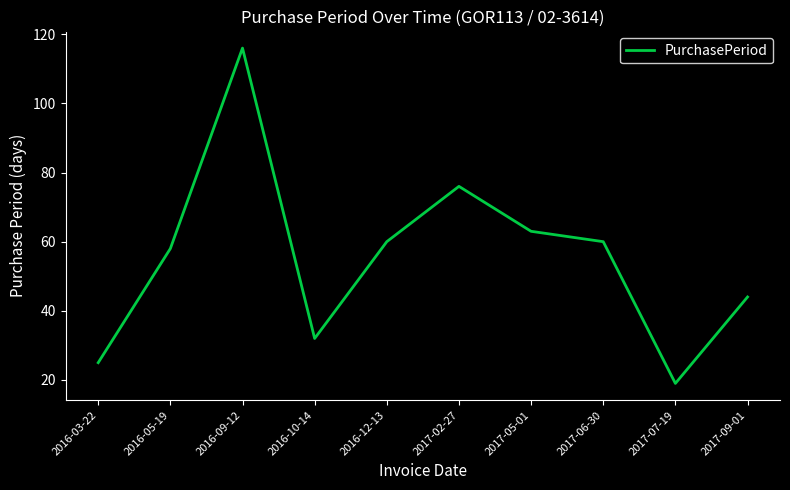

The value at 2016-09-12 is 185. True or false?

False